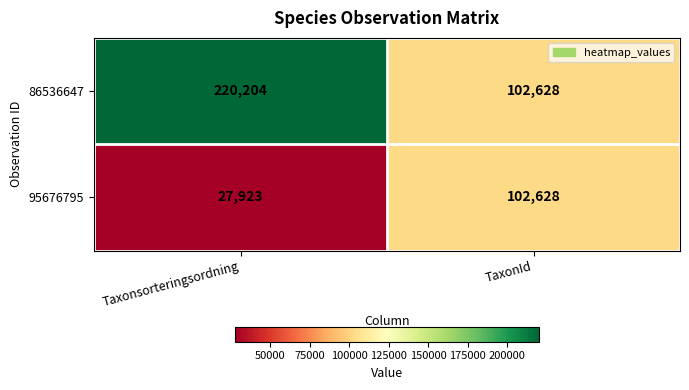

Which label corresponds to the largest value in the chart?

Taxonsorteringsordning